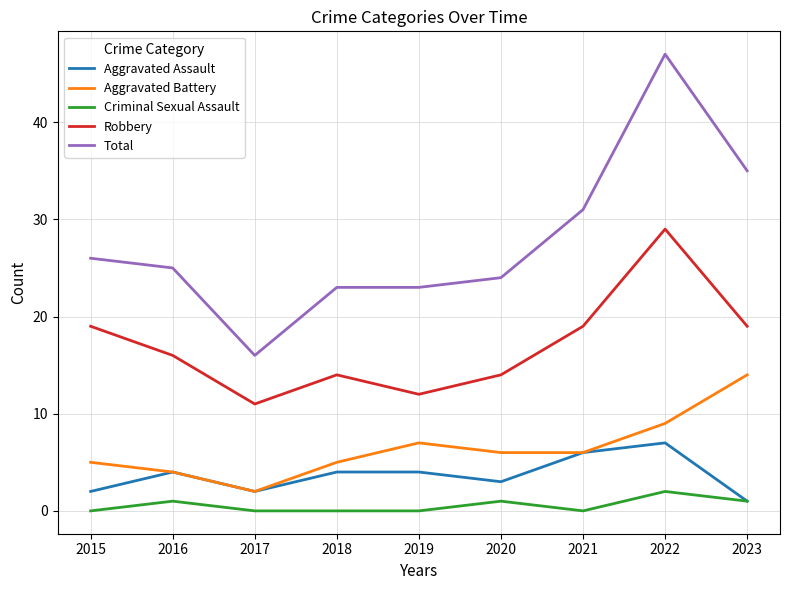

Is this an area chart (filled region under the line)?

No